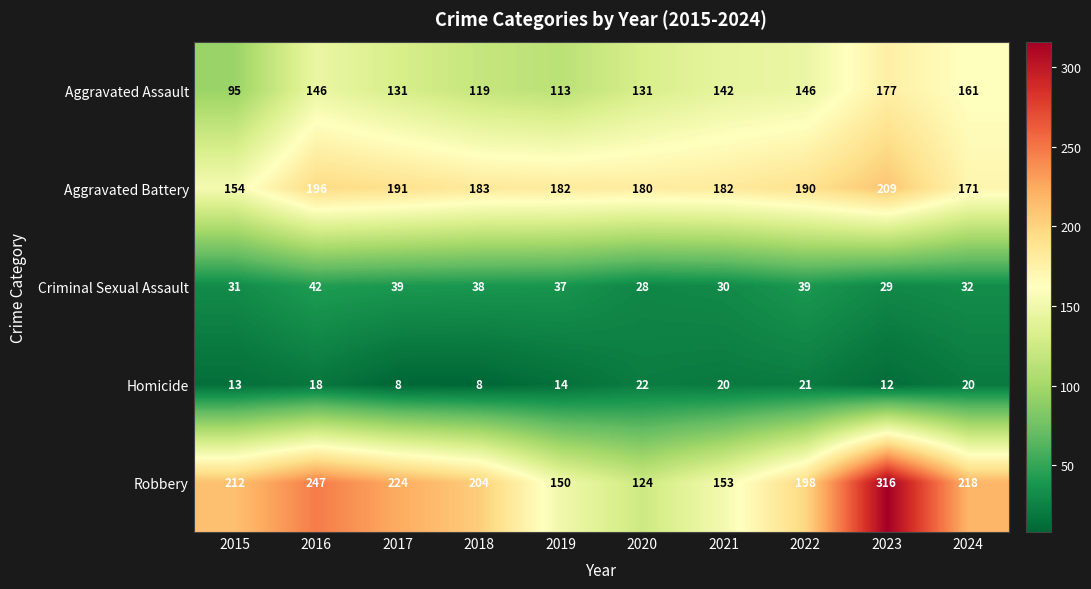

What is the approximate value of Aggravated Battery at 2020?

180